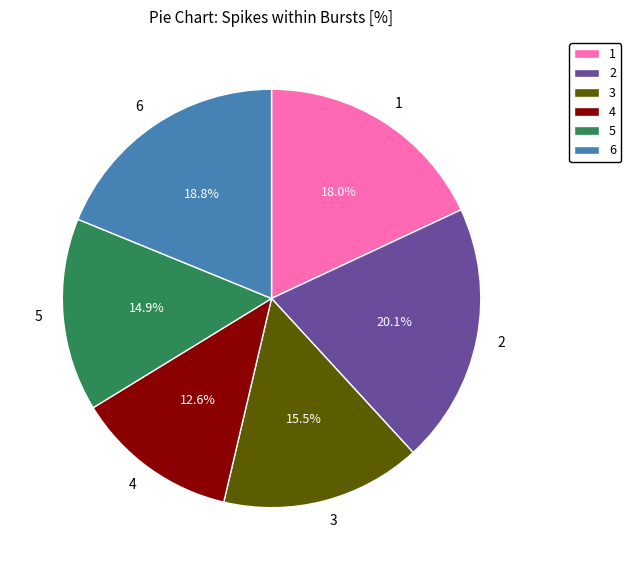

To the nearest percent, what portion does 1 represent?

18%